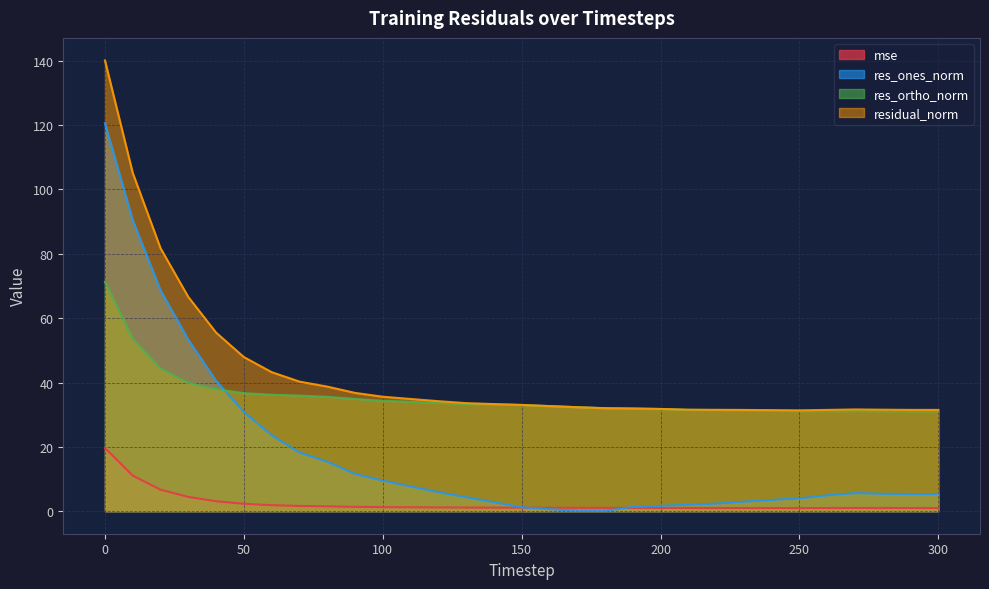

Which series changed the most between 90 and 270?

res_ones_norm